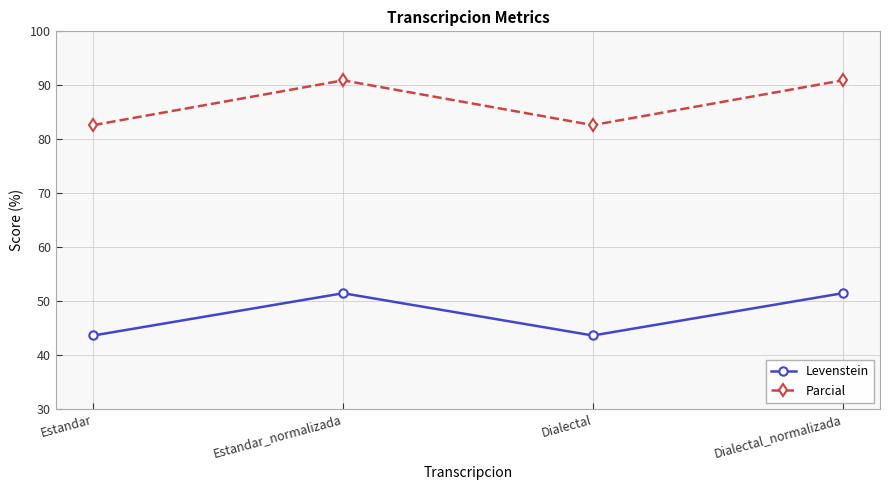

What position from the right is Estandar_normalizada?

3